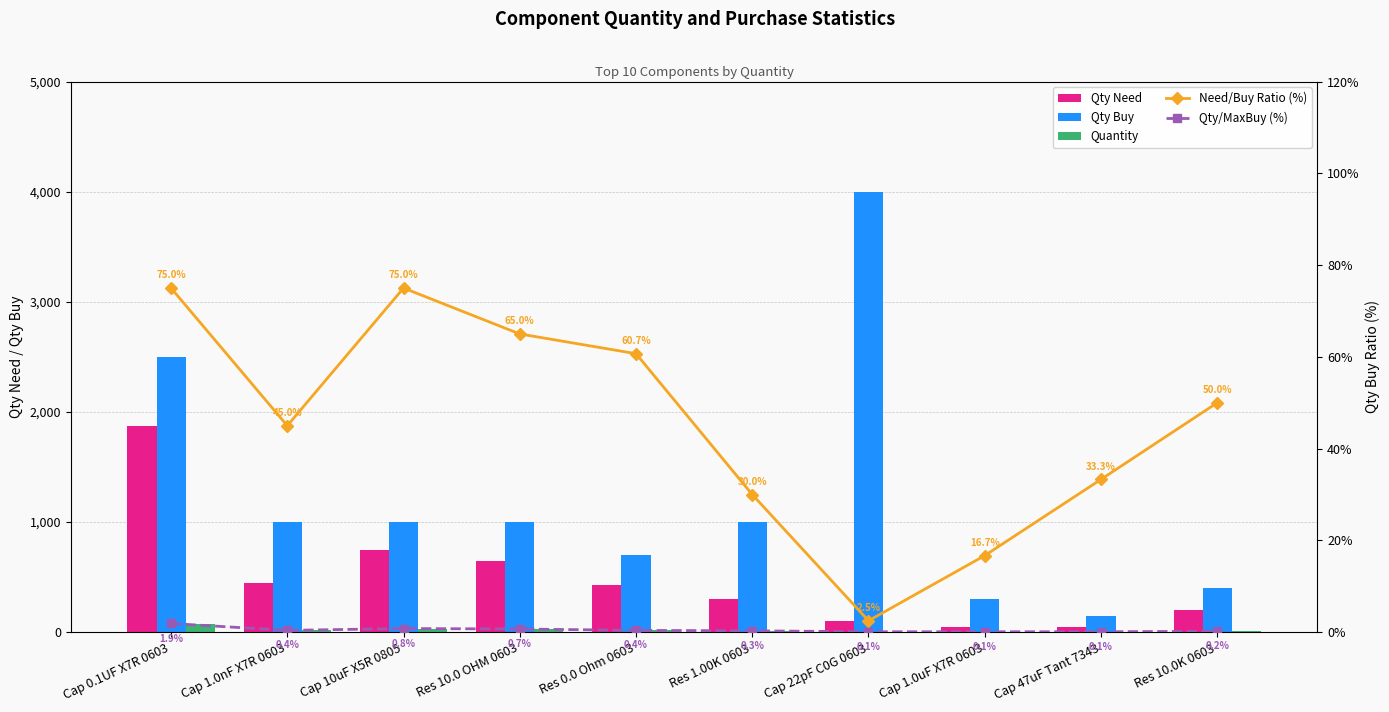

What position from the right is Res 10.0 OHM 0603?

7